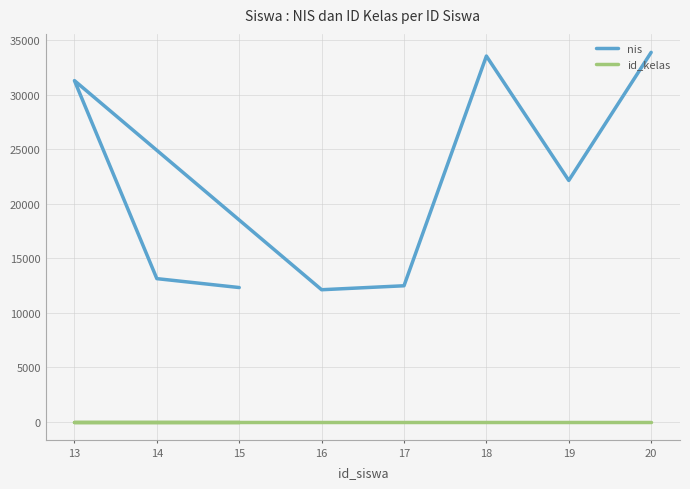

Is it true that id_kelas equals 8 at 20?

True